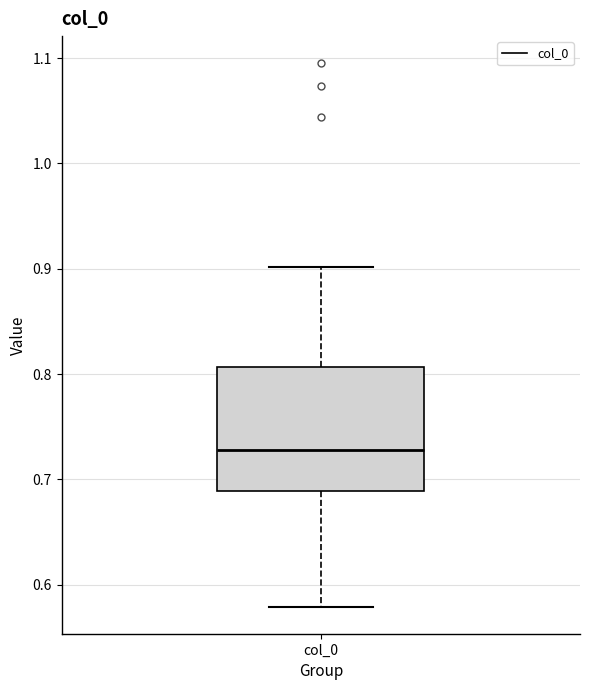

Transcribe this box plot: give where the median line is, the range the box spans, and where the two whiskers end, as read against the y-axis. The values are not printed on the chart, so give them approximately, as read against the axis.

median 0.73, box 0.69 to 0.81, whiskers 0.58 to 0.90